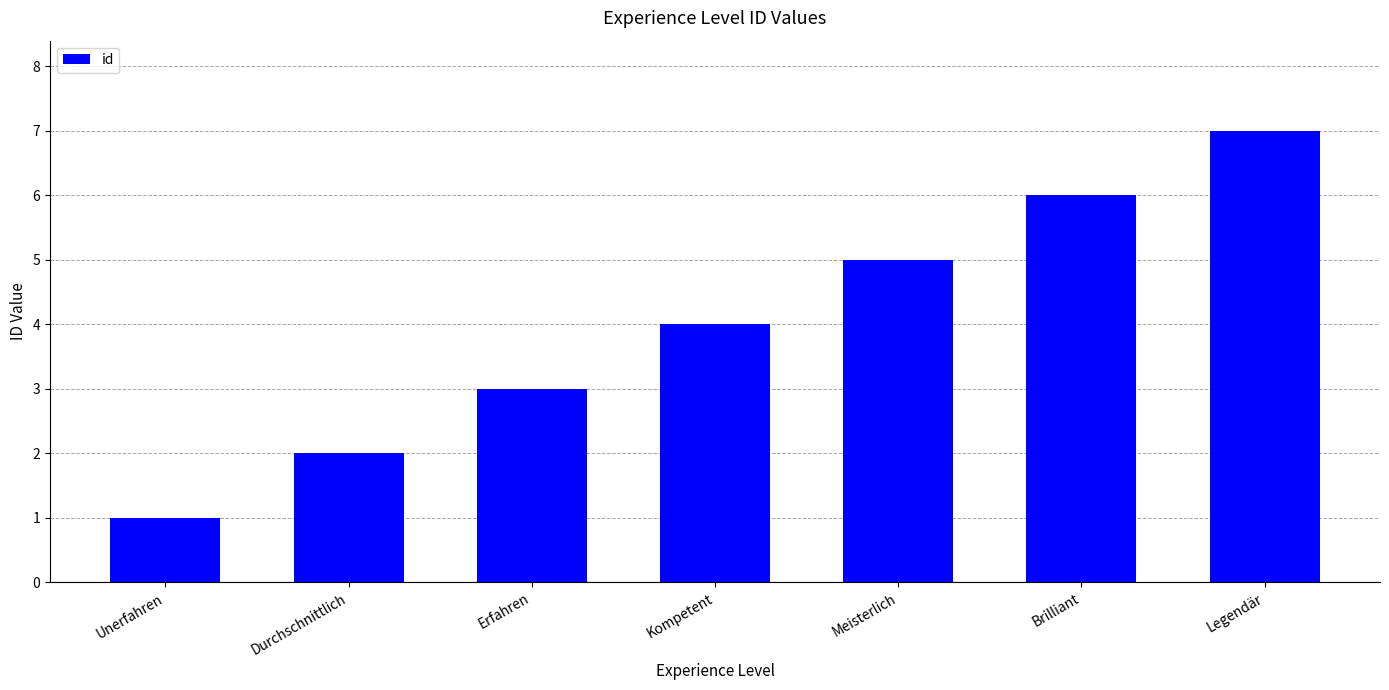

What is the difference between the maximum and minimum values?

6